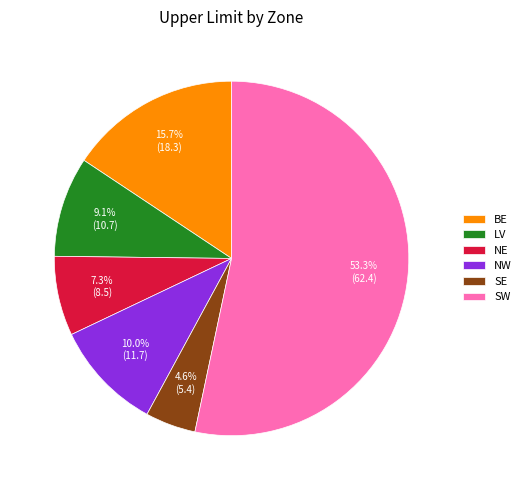

To the nearest percent, what portion does SW represent?

53%